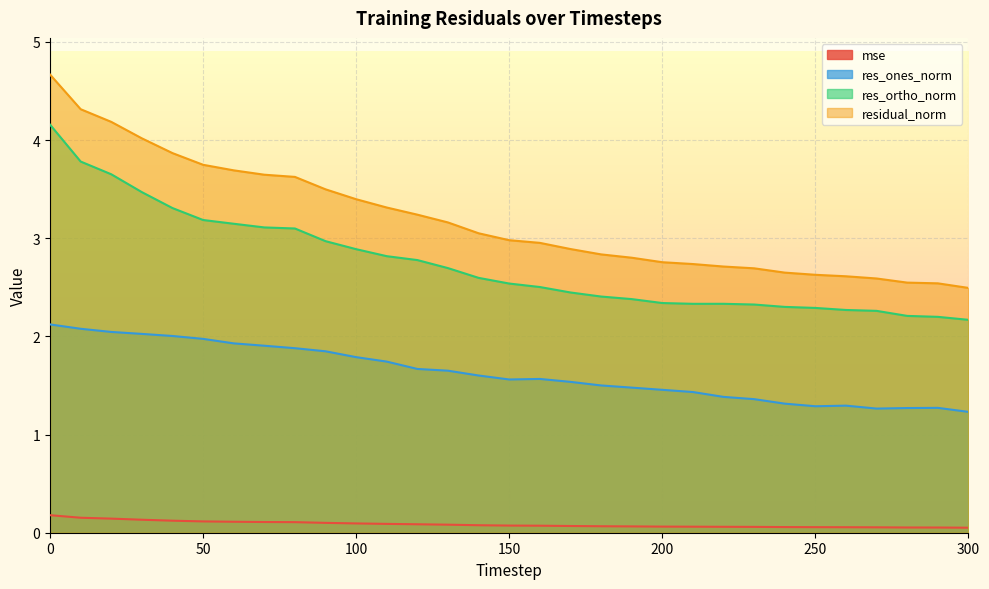

What is the highest value of the residual_norm series?

4.7